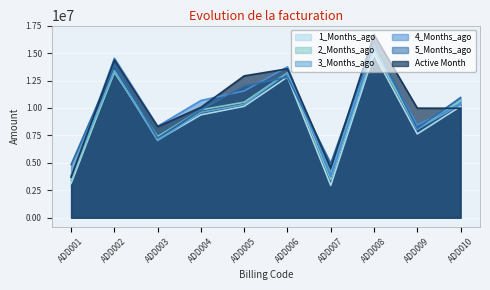

The value of Active Month at ADD007 is 6890729.1. True or false?

False